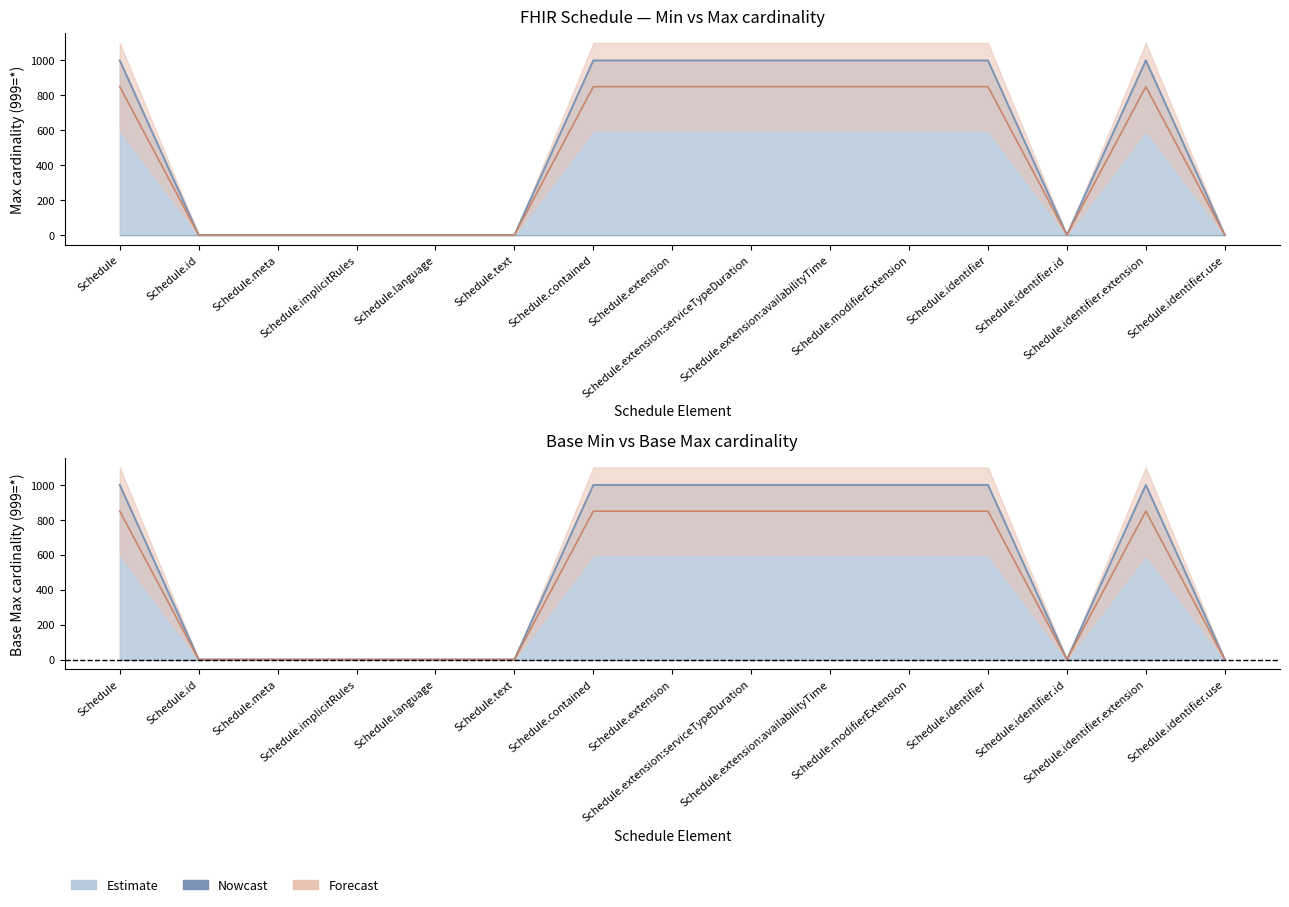

What is the value of the Forecast line point at the 11th from the left?

849.1